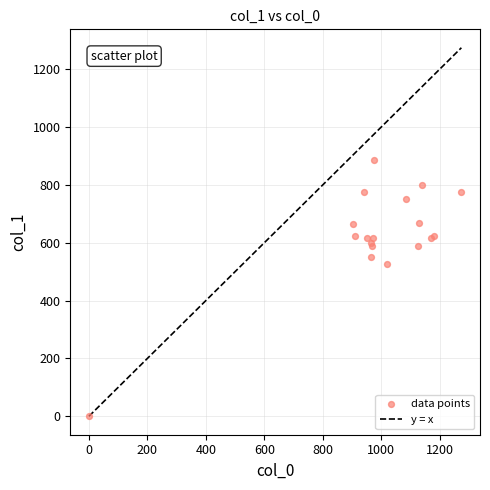

What Y value in the scatter plot is closest to 442?

526.5